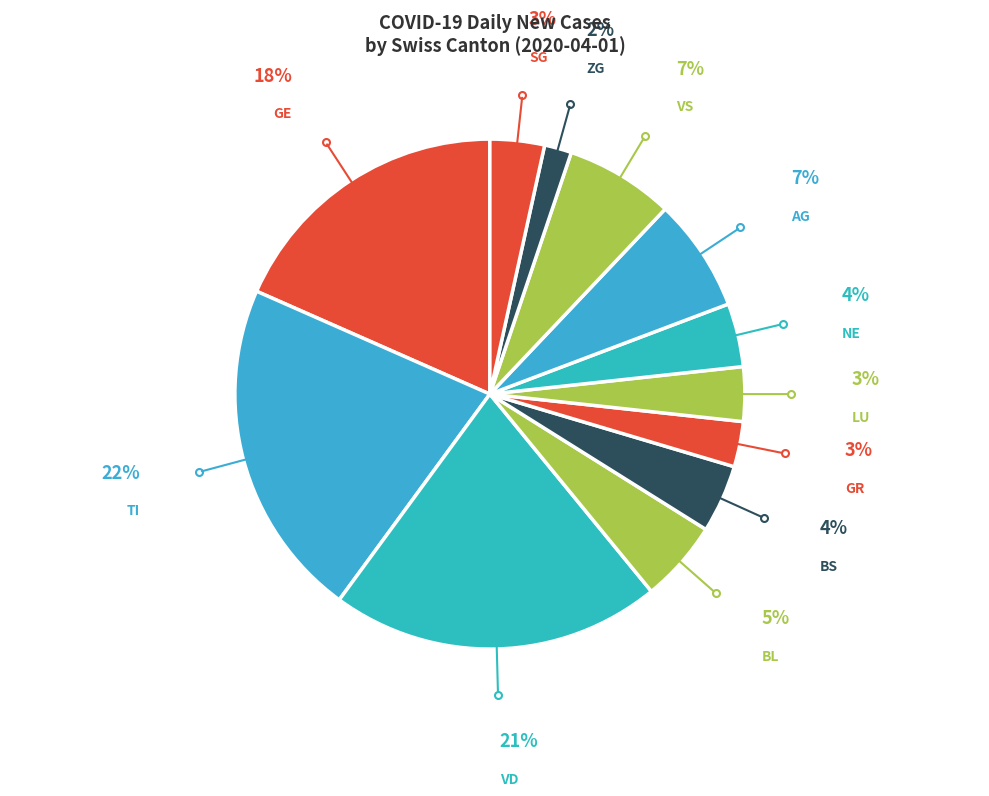

Do SG and AG together represent more than half of the pie?

No